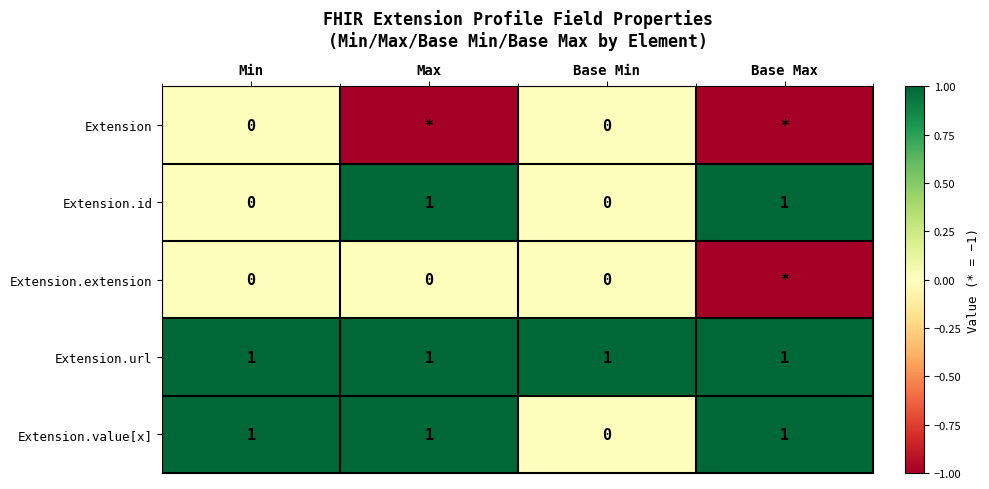

Count the number of data series in this chart.

5